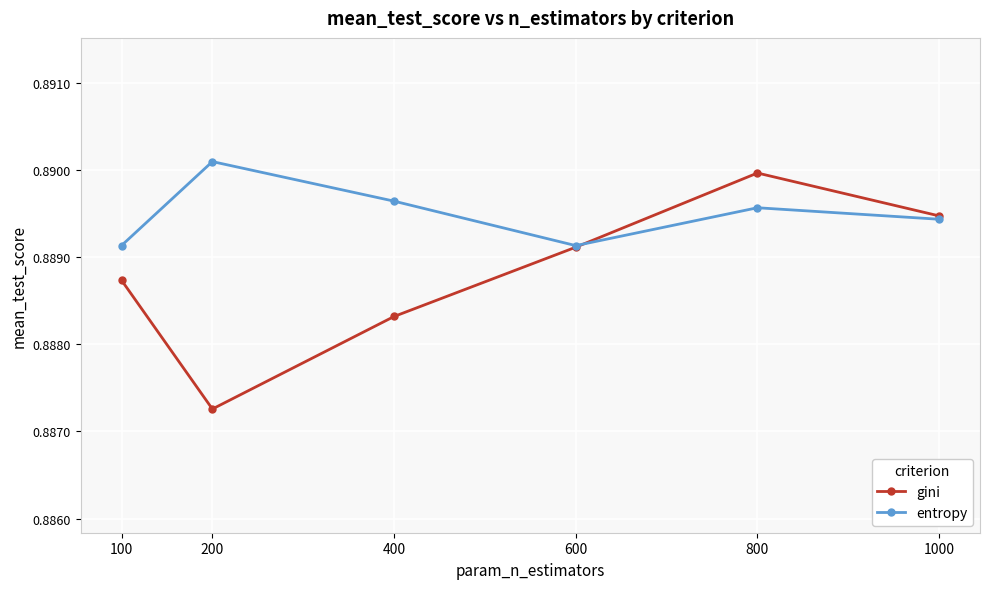

True or false: entropy has more than 0 interior local peaks.

True